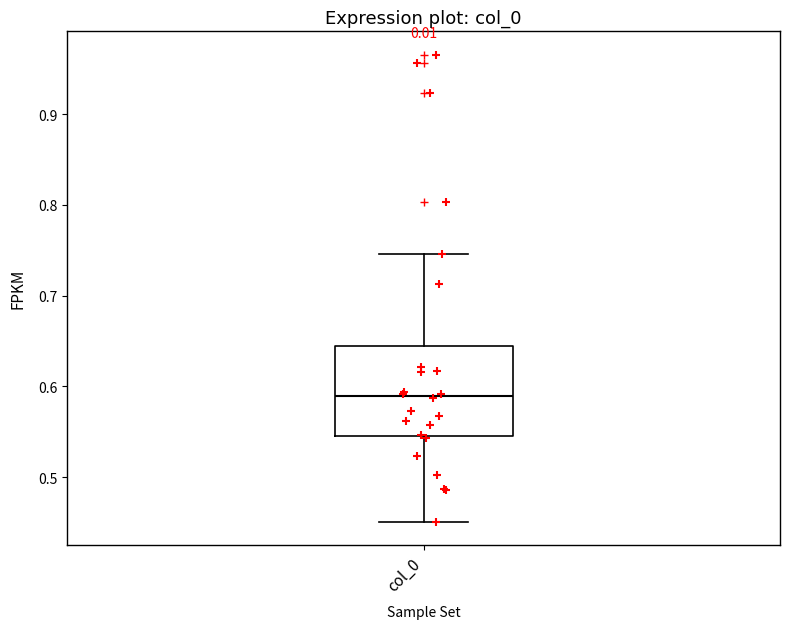

Transcribe this box plot: give where the median line is, the range the box spans, and where the two whiskers end, as read against the y-axis. The values are not printed on the chart, so give them approximately, as read against the axis.

median 0.59, box 0.55 to 0.64, whiskers 0.45 to 0.75